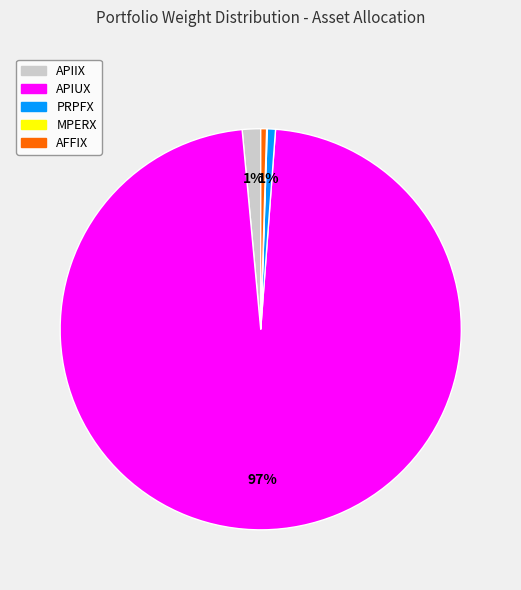

The PRPFX slice represents 8% of the pie. True or false?

False